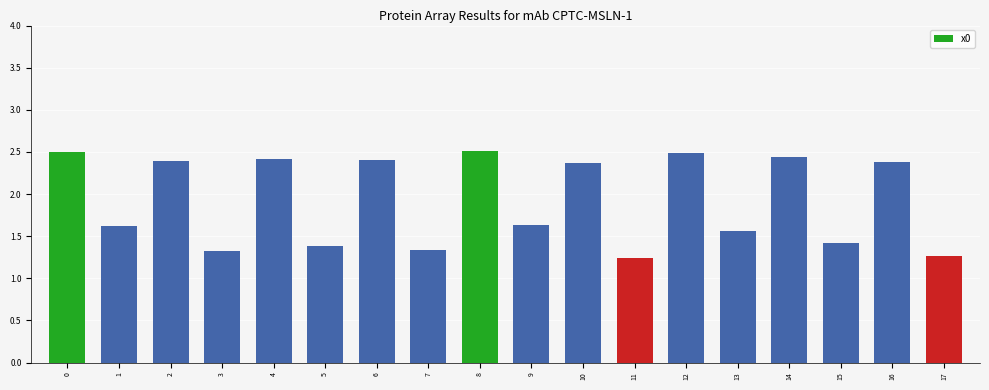

Is it true that the value at 12 is 3.3?

False